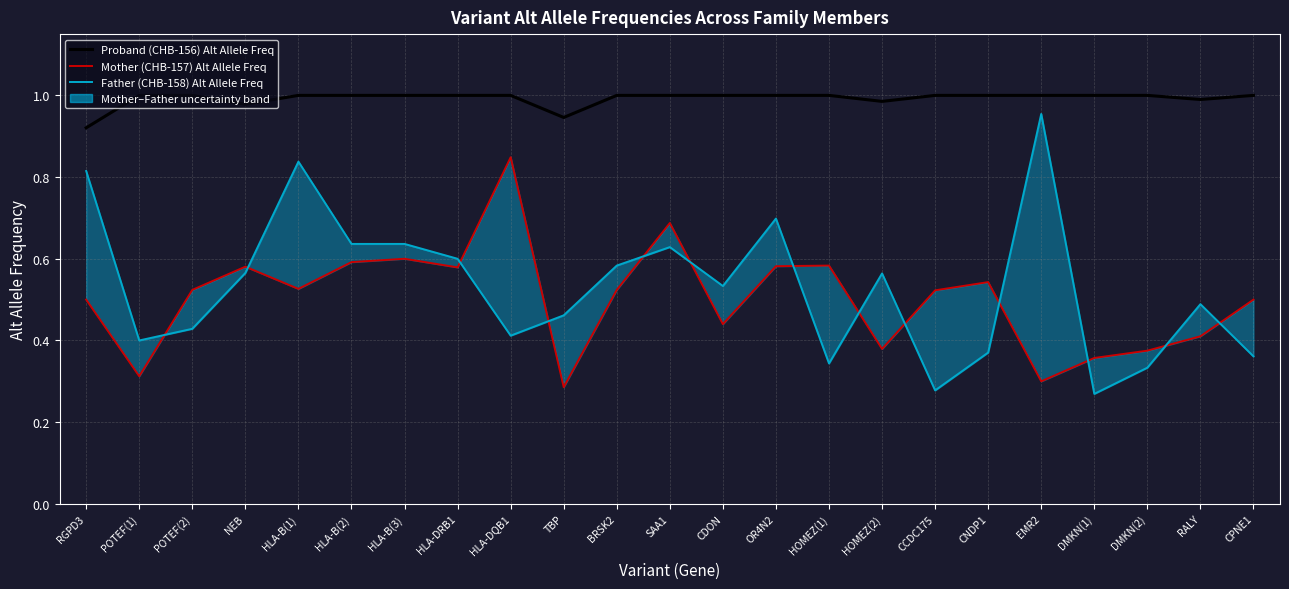

True or false: Proband (CHB-156) Alt Allele Freq has a value of 1.0 at RALY.

True